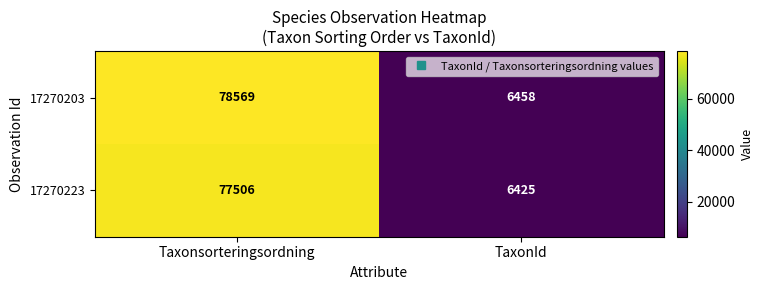

Count the number of data series in this chart.

2